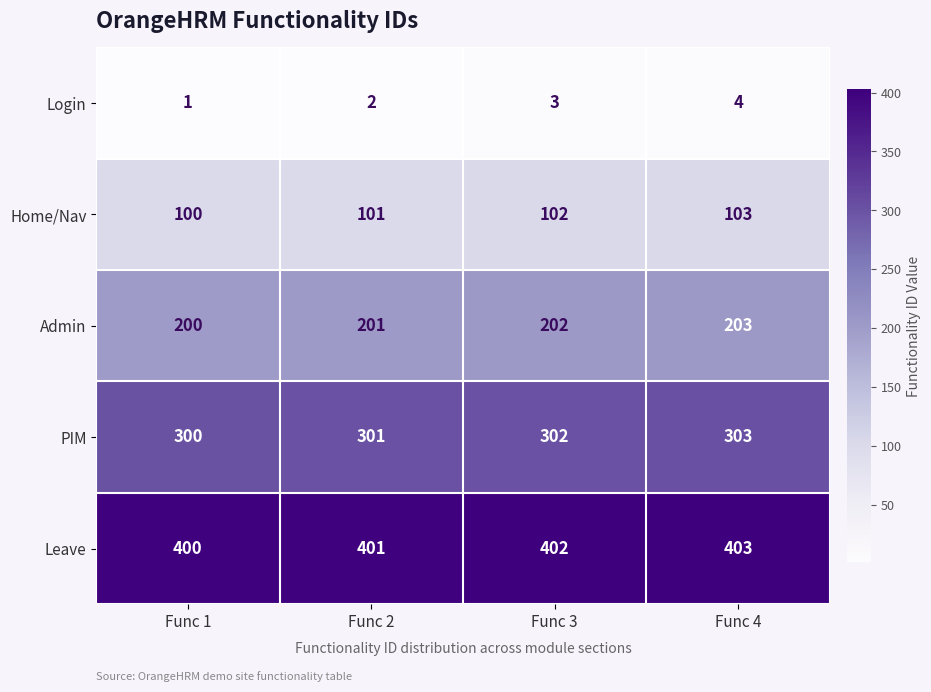

How many Home/Nav values are between 101 and 103?

3